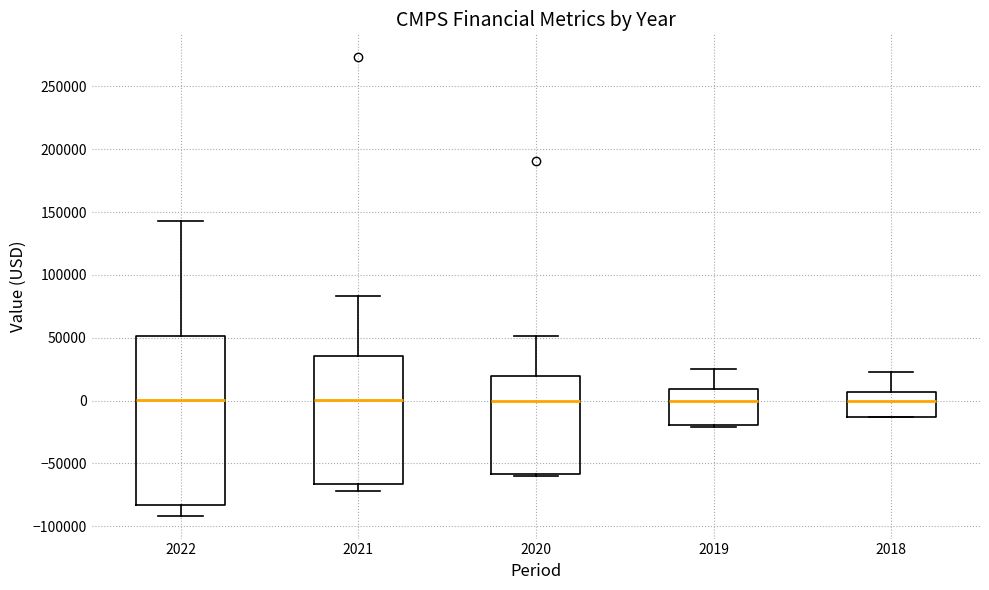

Reading left to right, read every box against the y-axis: the position of its median line, the range the box covers, and the ends of its whiskers. The values are not printed on the chart, so give them approximately, as read against the axis.

2022: median 0, box -85000 to 50000, whiskers -90000 to 145000
2021: median 0, box -65000 to 35000, whiskers -70000 to 85000
2020: median 0, box -60000 to 20000, whiskers -60000 (just below the box's lower edge) to 50000
2019: median 0, box -20000 to 10000, whiskers -20000 (just below the box's lower edge) to 25000
2018: median 0, box -15000 to 5000, whiskers -15000 to 25000